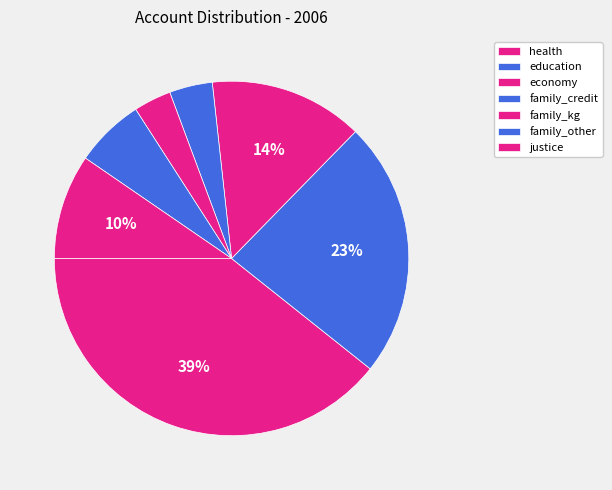

How many segments does this pie chart have?

7